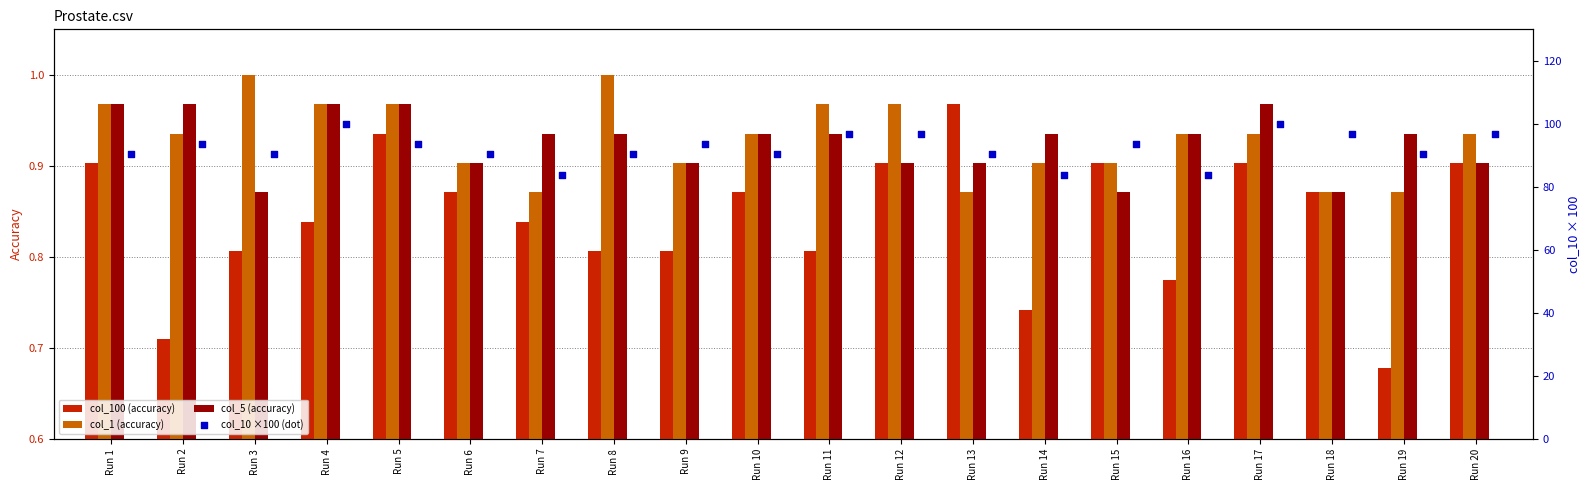

At how many categories does at least one series exceed 50?

20